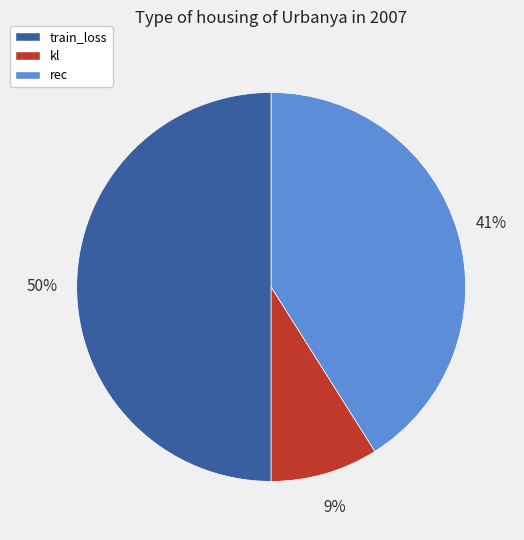

What percentage is the kl slice, to the nearest percent?

9%